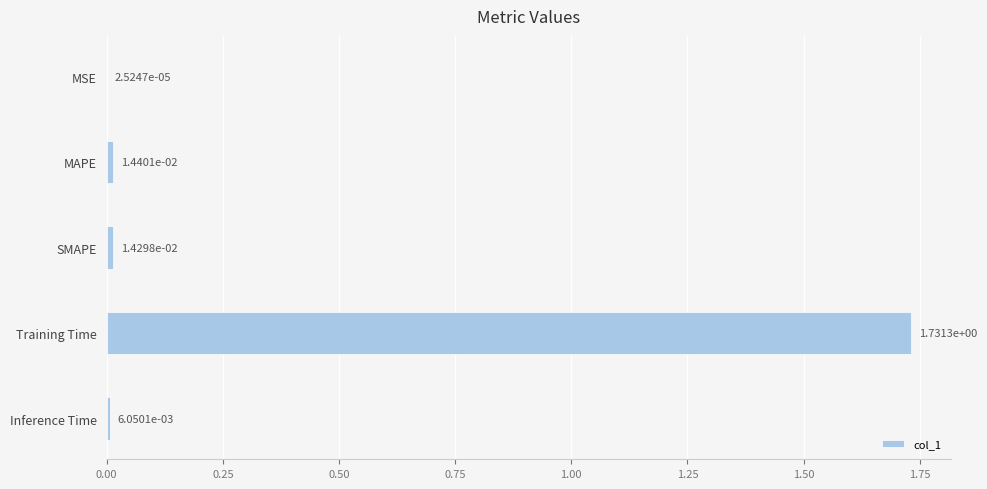

Which category has the highest value across all series?

Training Time